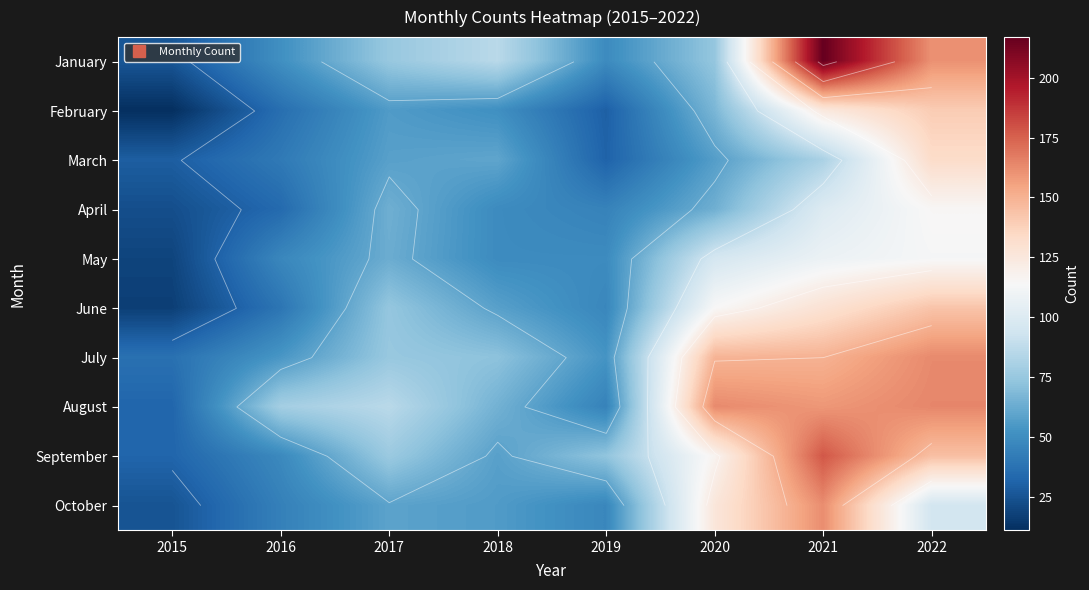

List the series in order of their peak value, highest first.

January, September, August, July, October, June, February, March, April, May